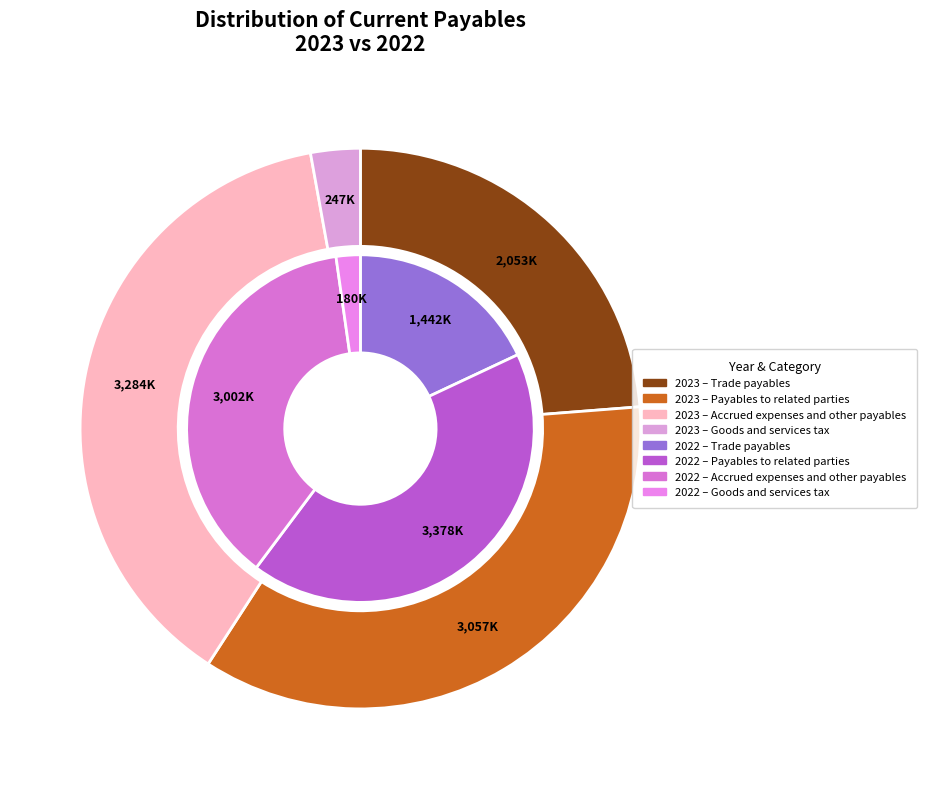

Which series changed the most between Accrued expenses and other payables and Goods and services tax?

2023